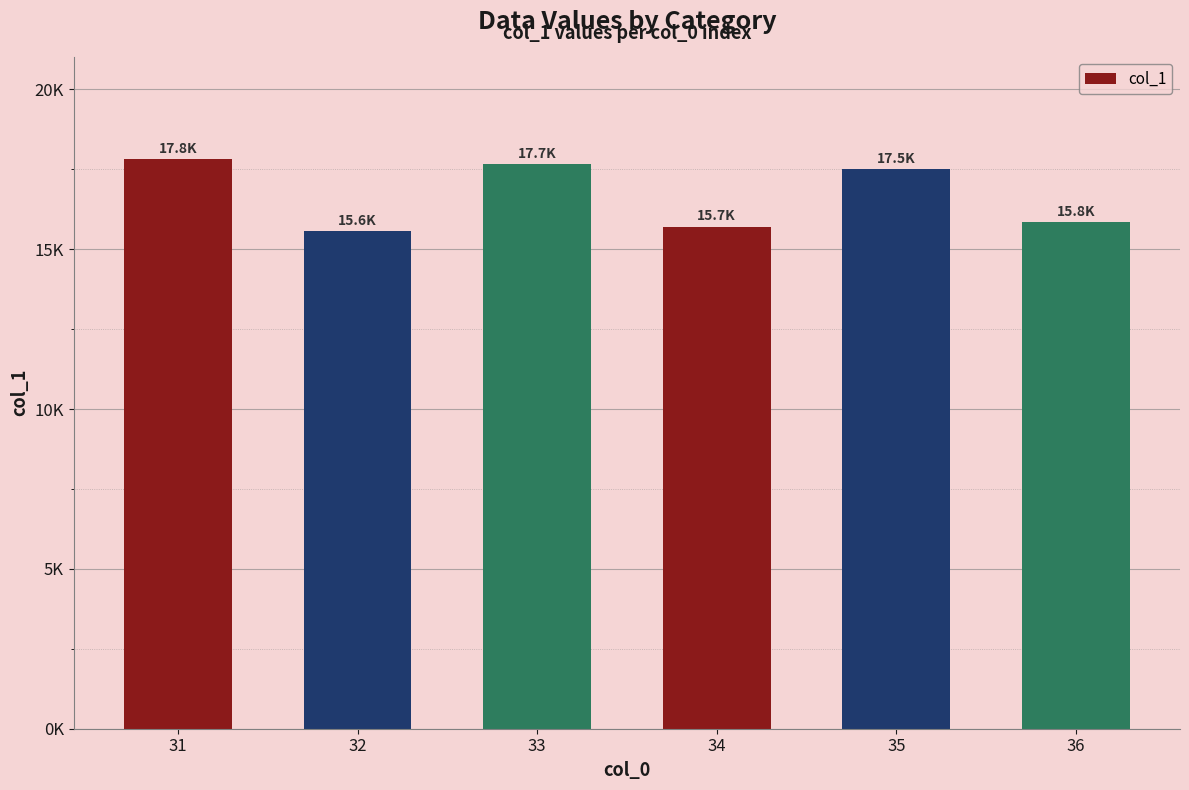

Does the chart contain any negative values?

No